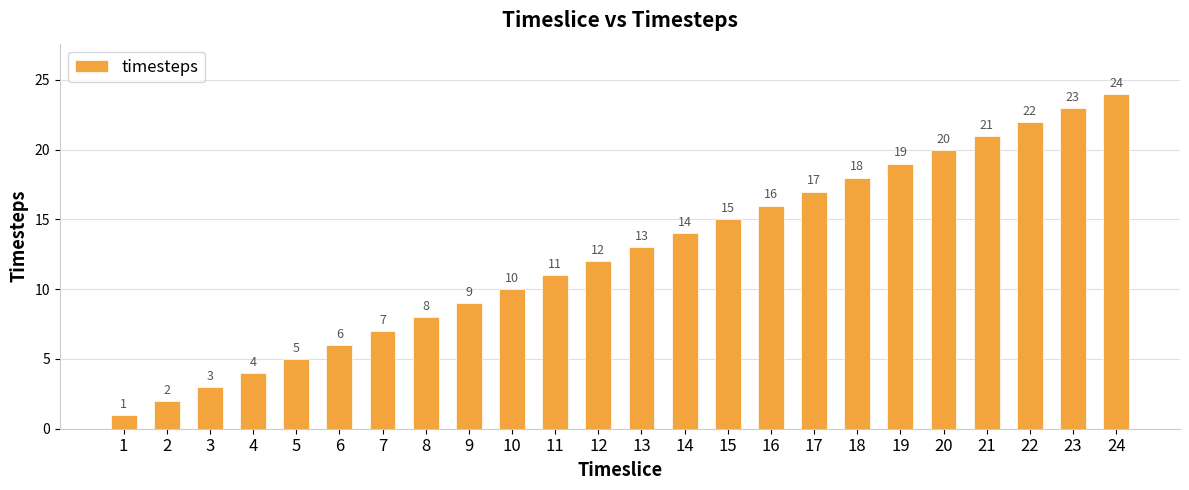

Count the number of data series in this chart.

1